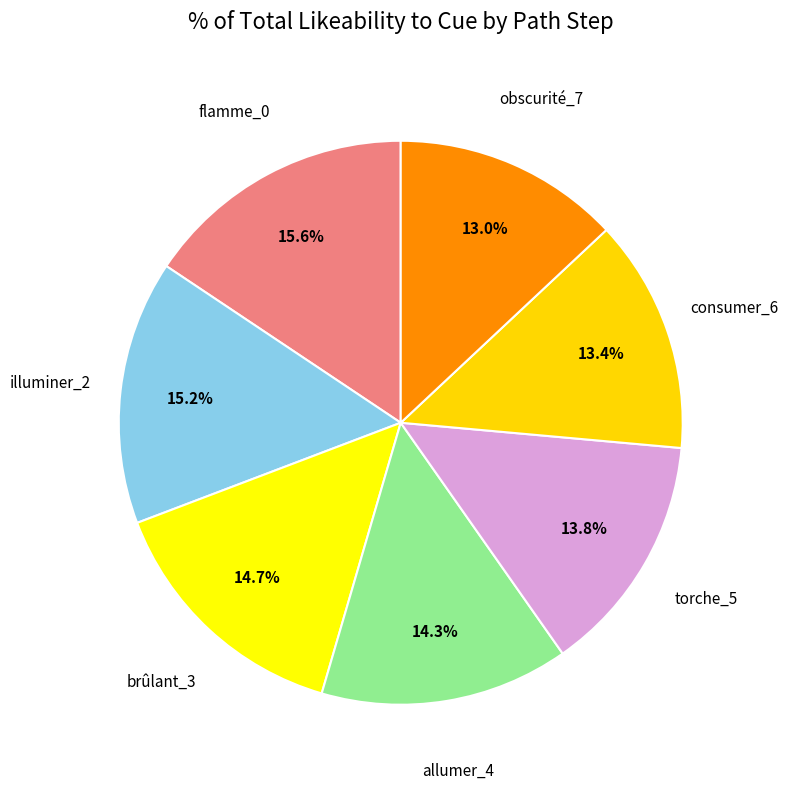

How many segments does this pie chart have?

7